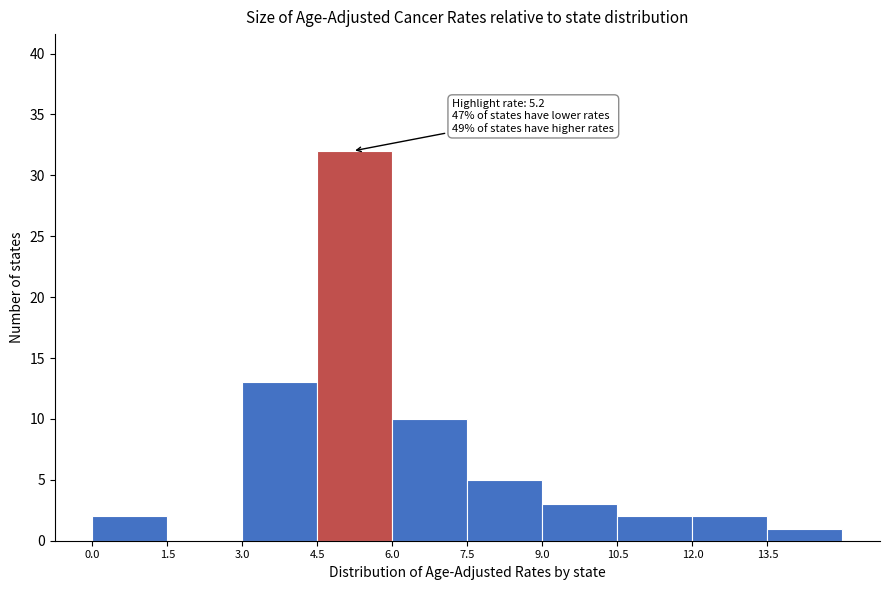

Over which range of the x-axis is the bar tallest?

4.5 to 6.0